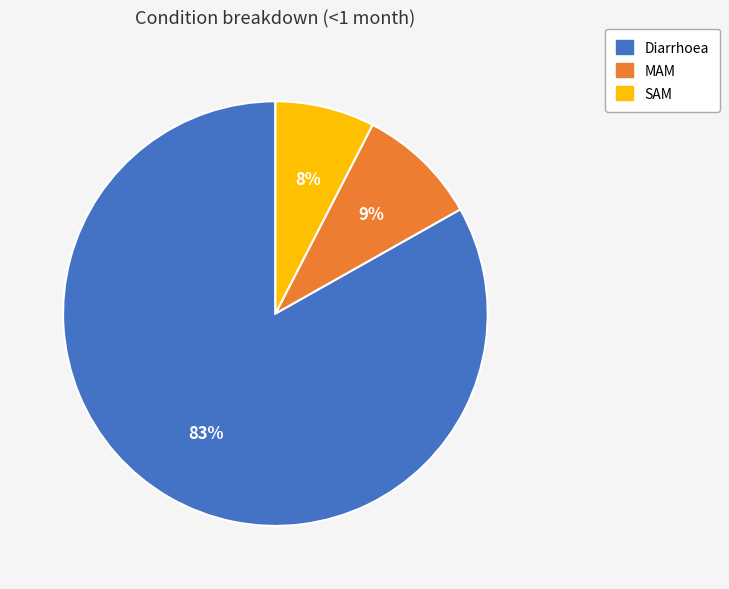

Count the number of slices in the pie.

3